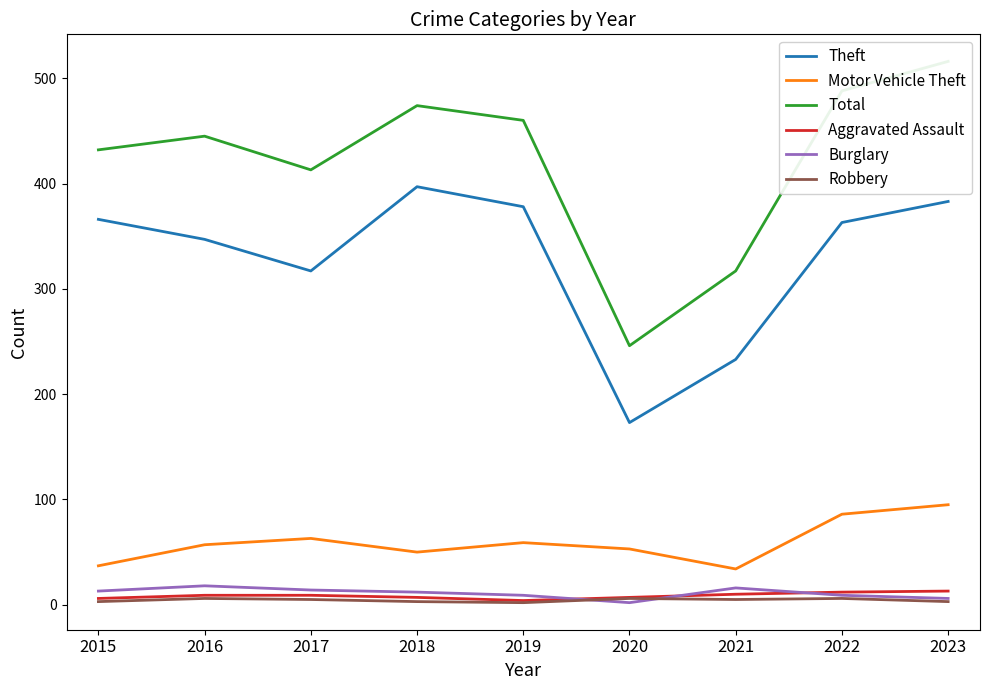

How many interior local valleys does the Theft series have?

2